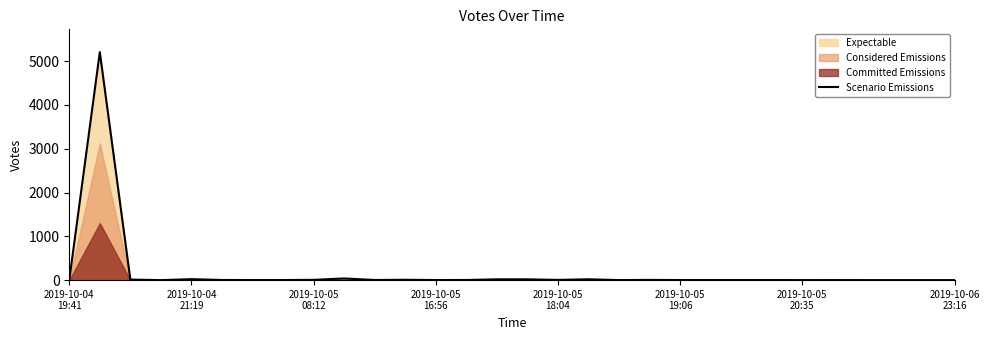

What is the label of the 29th point from the right?

2019-10-04
21:19